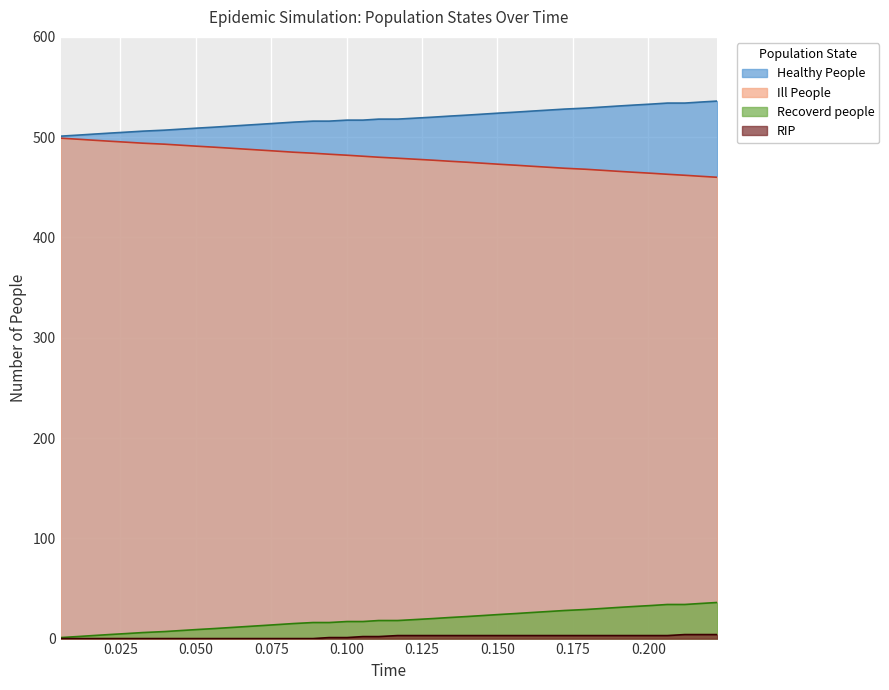

What is the maximum value for Healthy People?

536